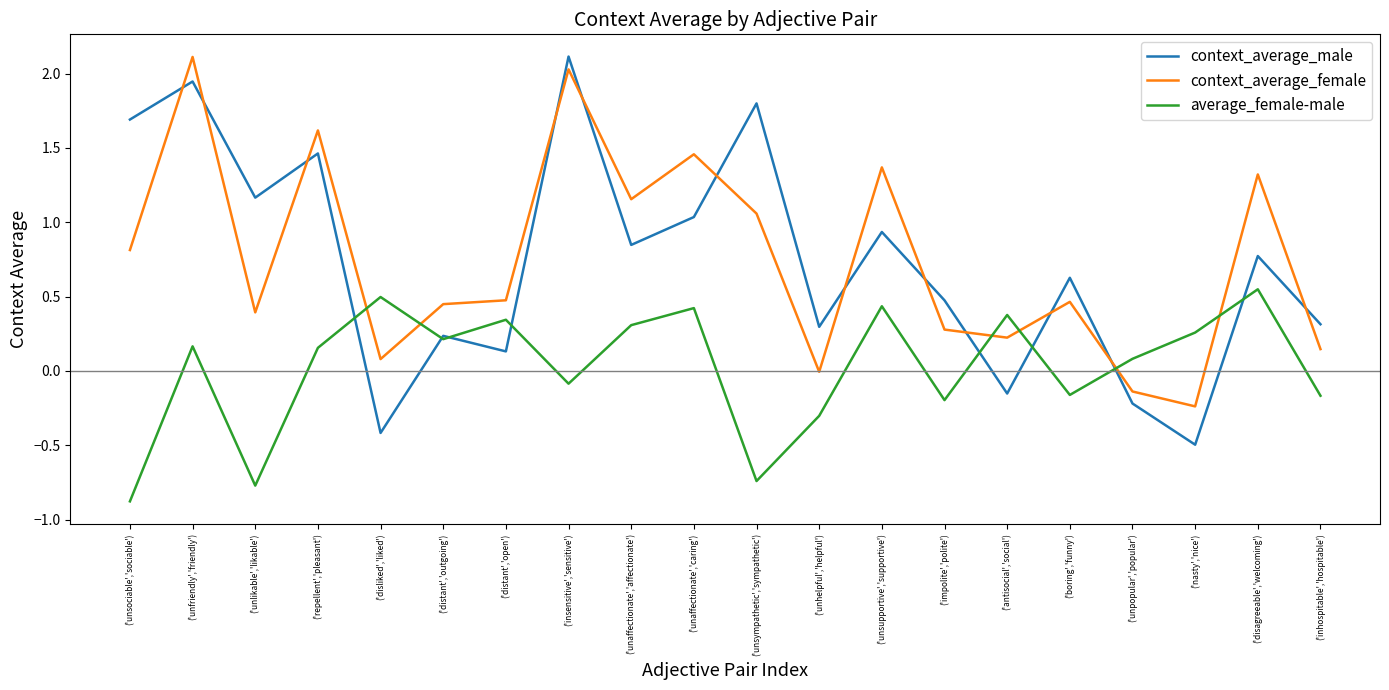

At which category does context_average_male reach its first local valley?

('unlikable','likable')